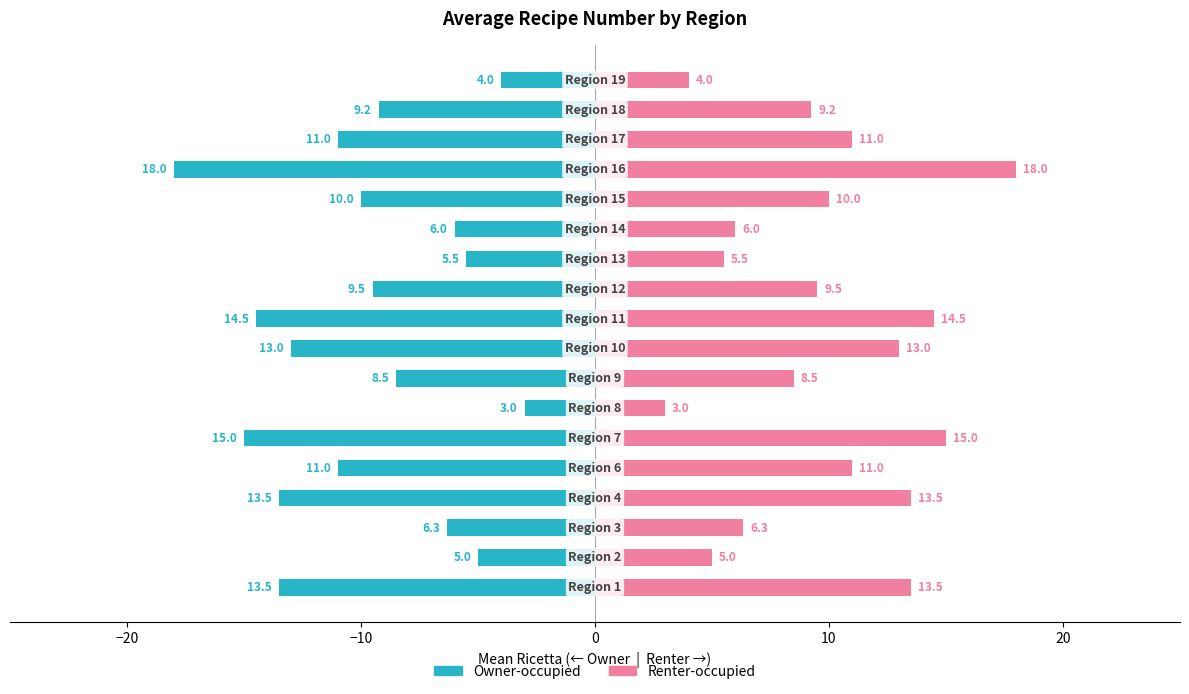

How many data points does each series have?

18